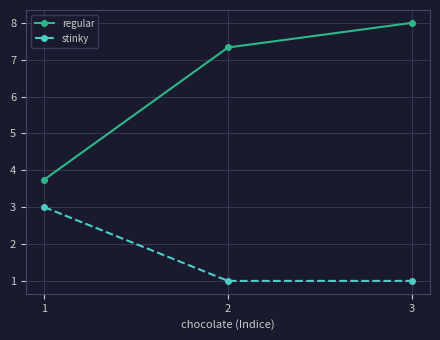

At which category is the sum across all series the highest?

3